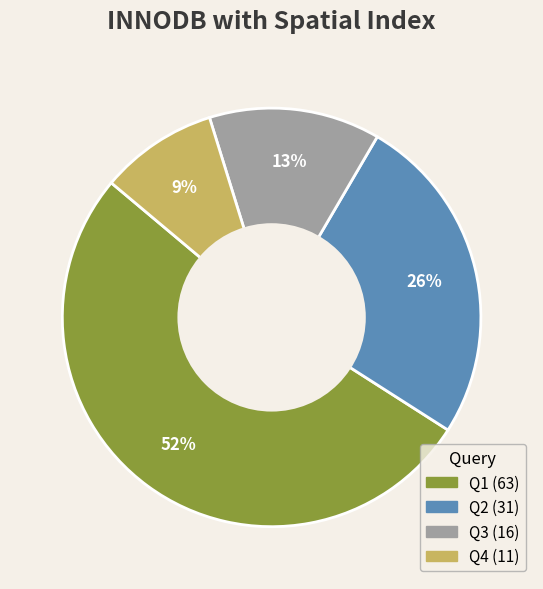

Does any single category account for the majority?

Yes